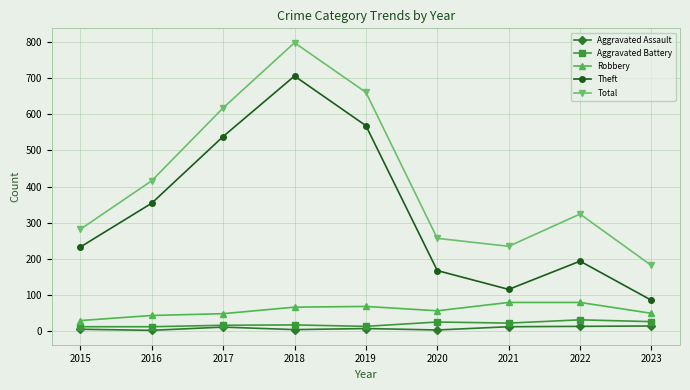

What is the value of the Total point at the 1st from the left?

282